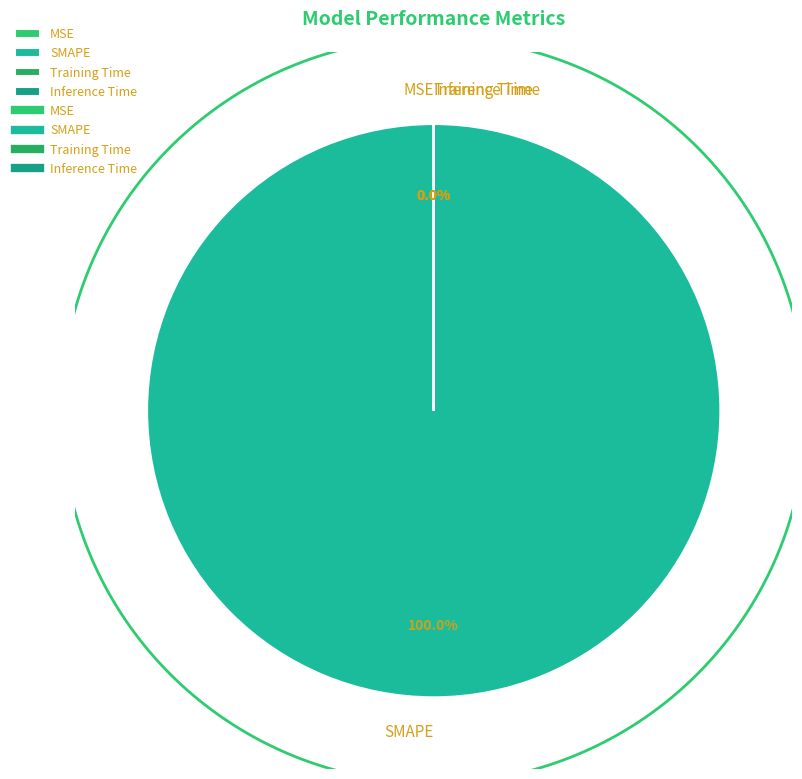

What percentage is NOT represented by Training Time?

100.0%